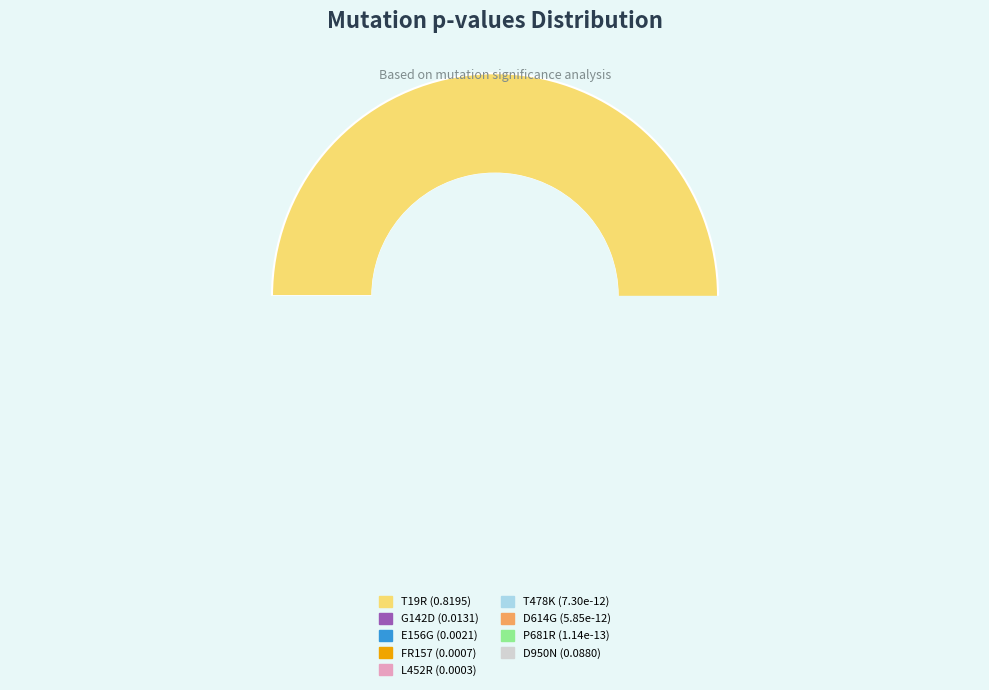

Which category accounts for the majority?

T19R